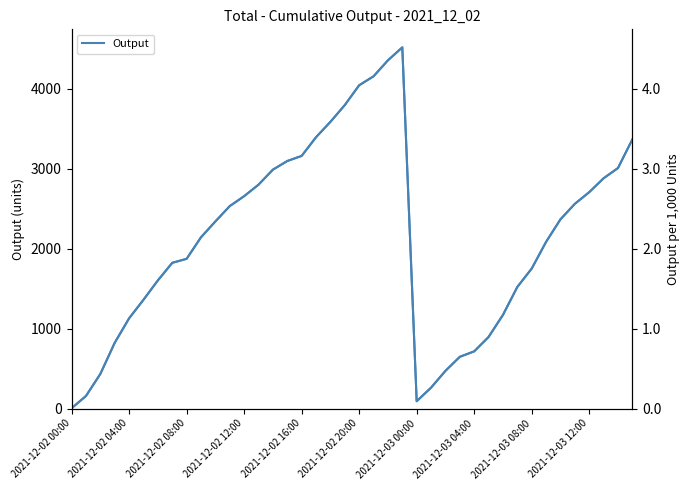

What is the spread (max minus min) of values at 29?

895.1